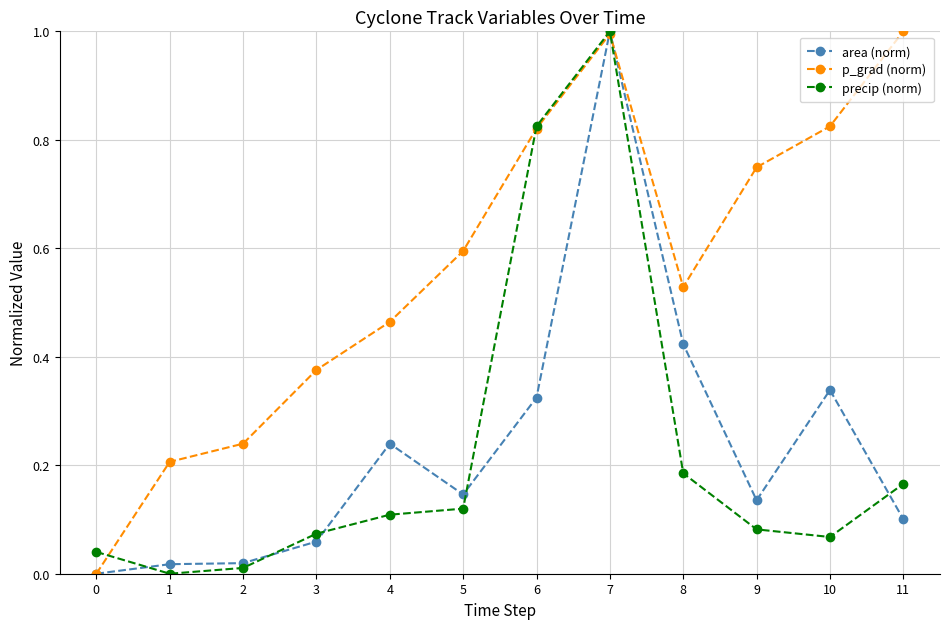

The precip (norm) series shows 0.5 at 6. True or false?

False